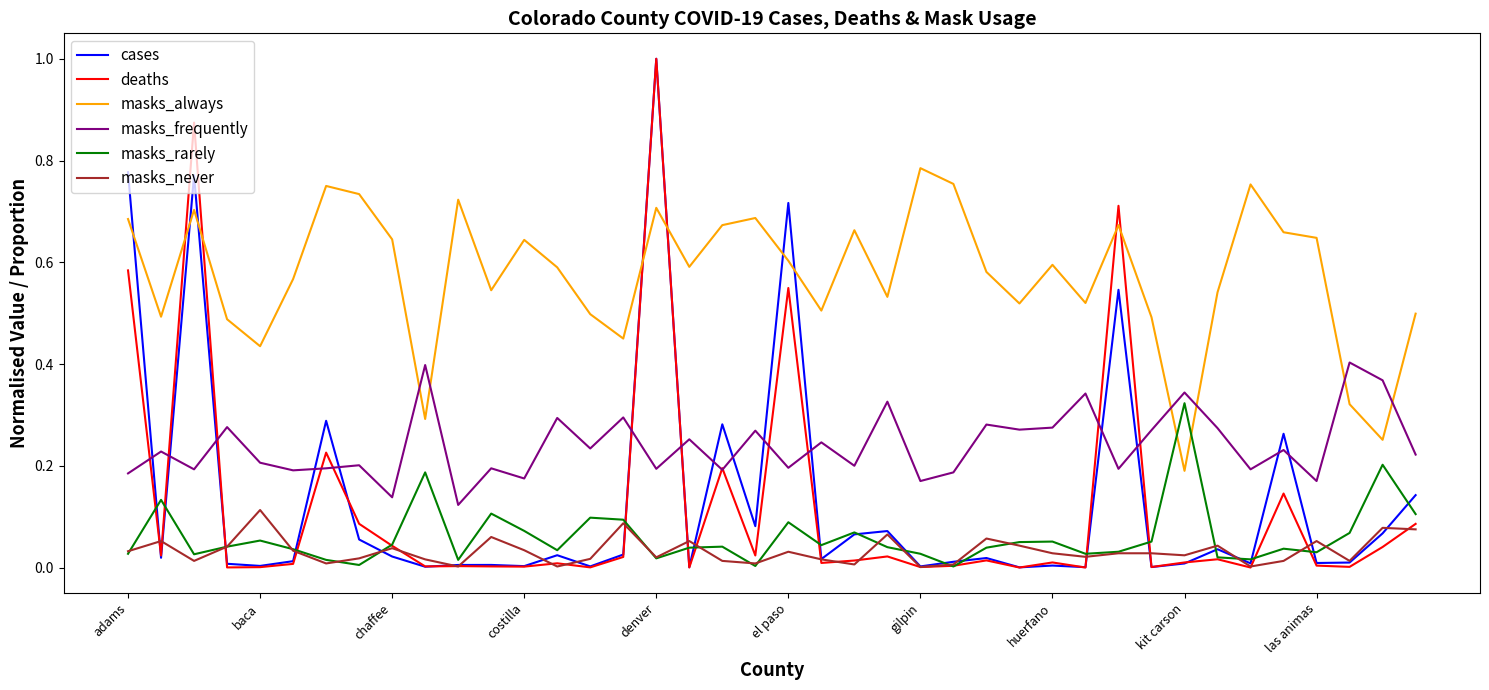

Which series has the widest spread of values?

deaths